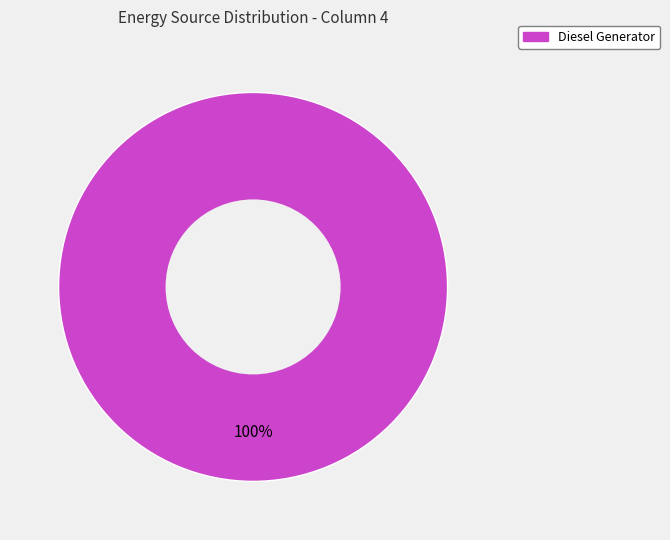

Is there a majority slice in this chart?

Yes